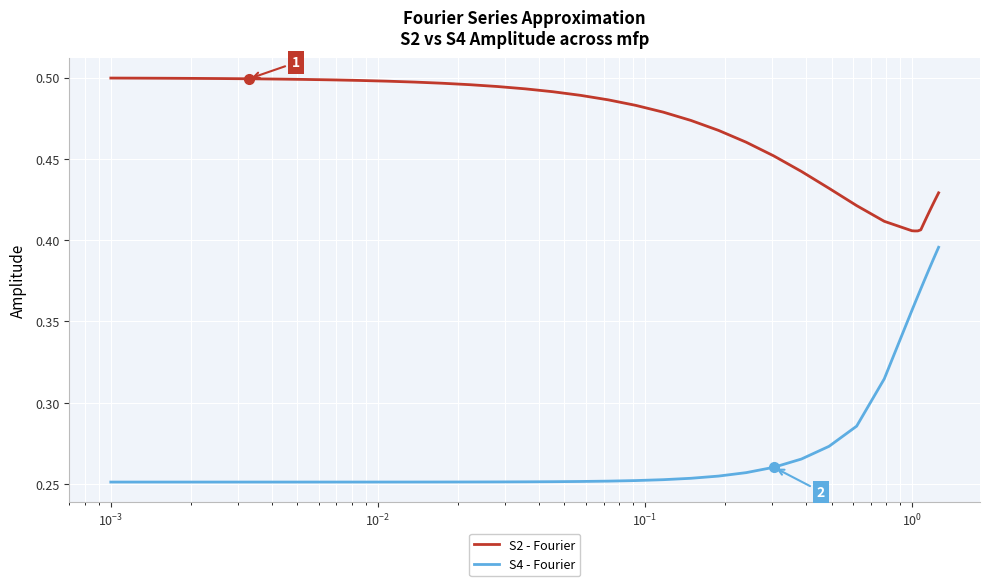

What is the difference between the maximum and minimum values in the S4 - Fourier series?

0.1